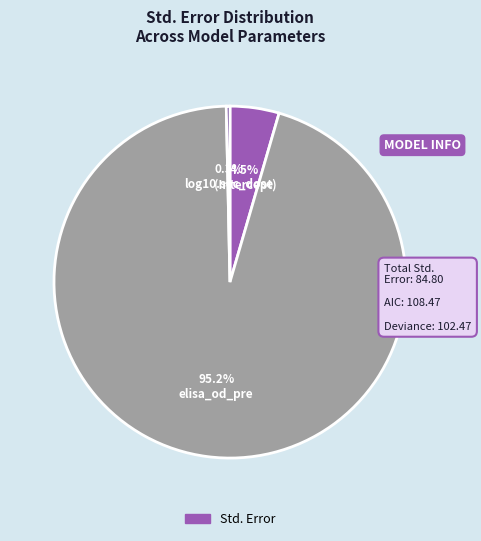

Is there any slice that represents more than half of the pie?

Yes